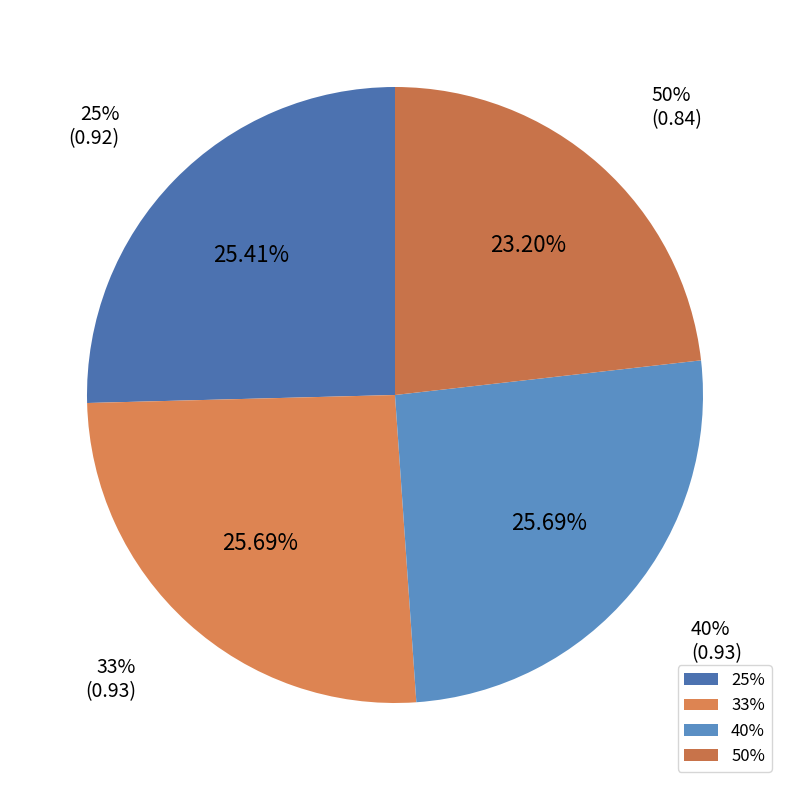

Rank the categories by value from lowest to highest.

50%, 25%, 33%, 40%